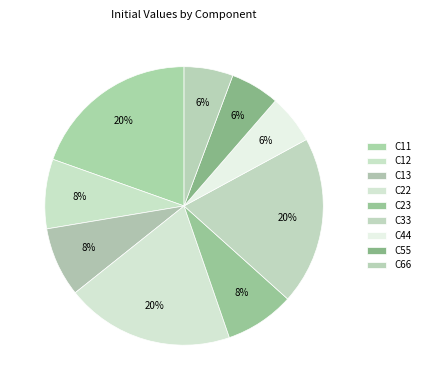

Does any single category account for the majority?

No